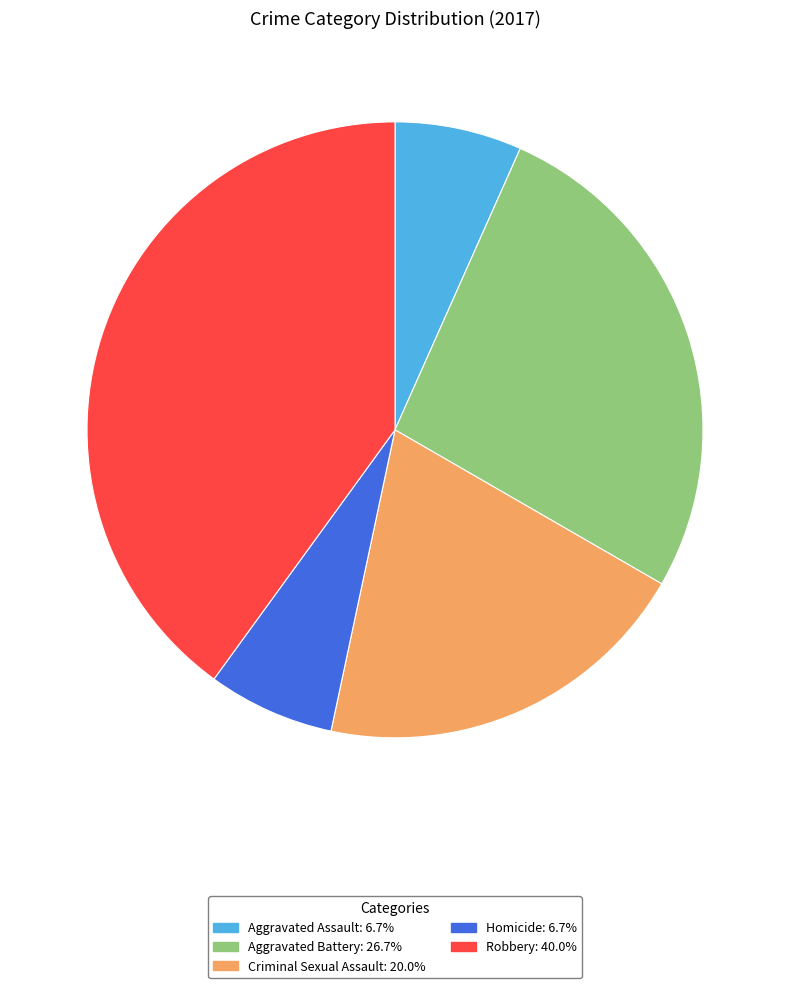

True or false: Homicide accounts for 17% of the total.

False